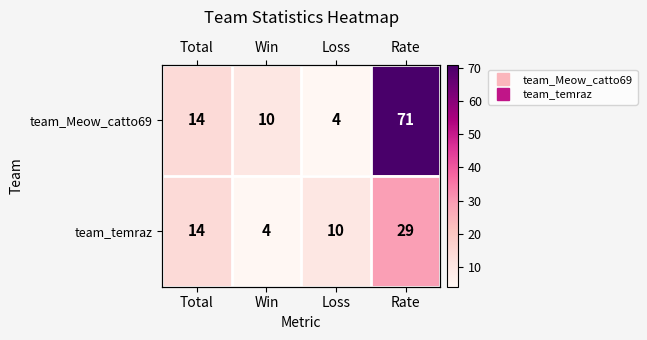

Where is team_temraz nearest to the value 16?

Total